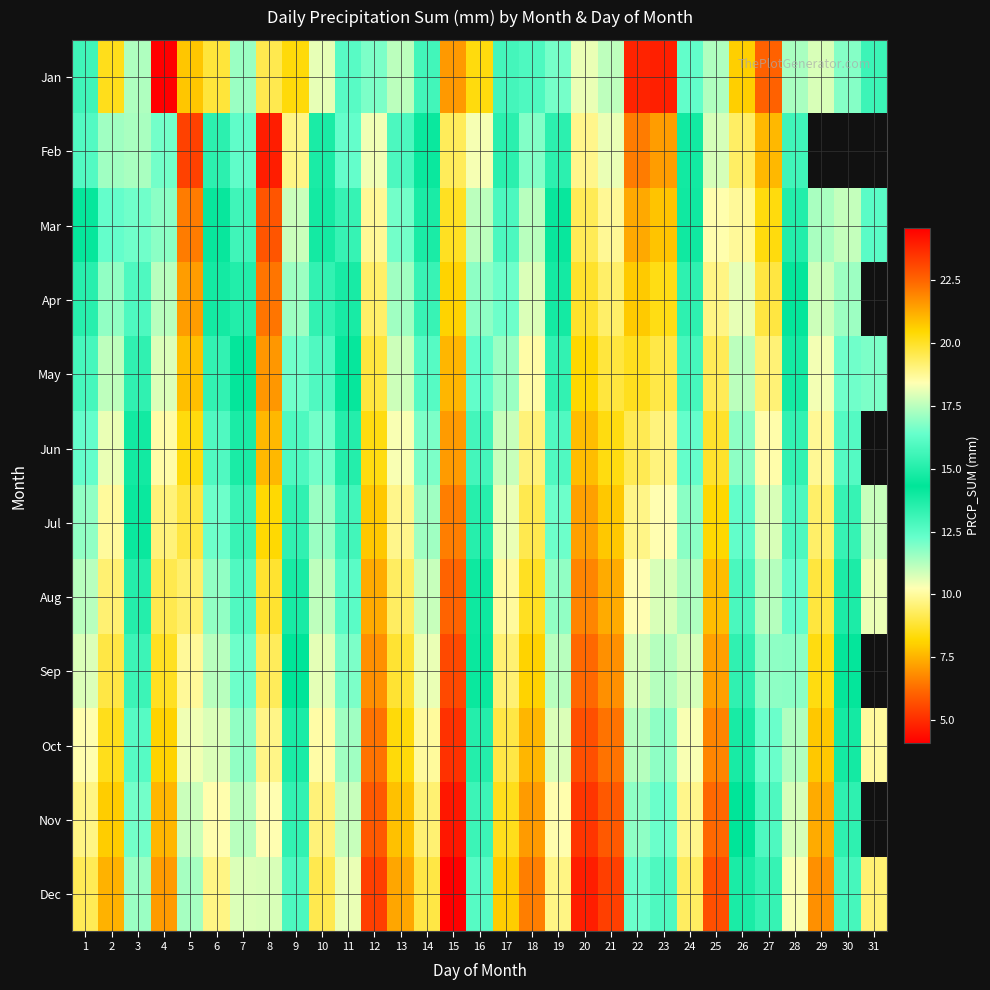

Which series changed the most between 2 and 27?

Feb